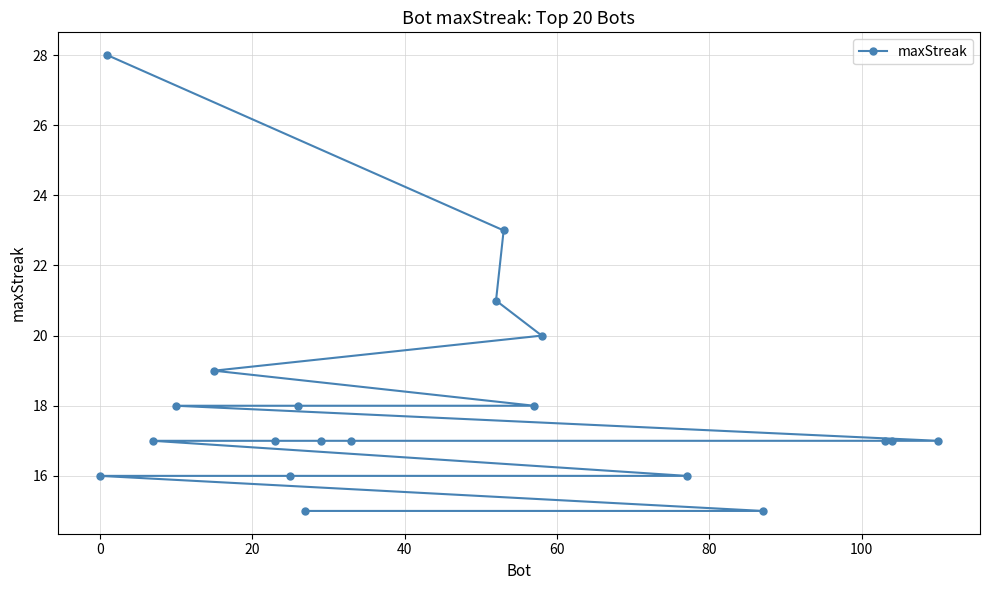

Reading left to right, transcribe all the data shown in this chart.

16	28	17	18	19	17	16	18	15	17	17	21	23	18	20	16	15	17	17	17